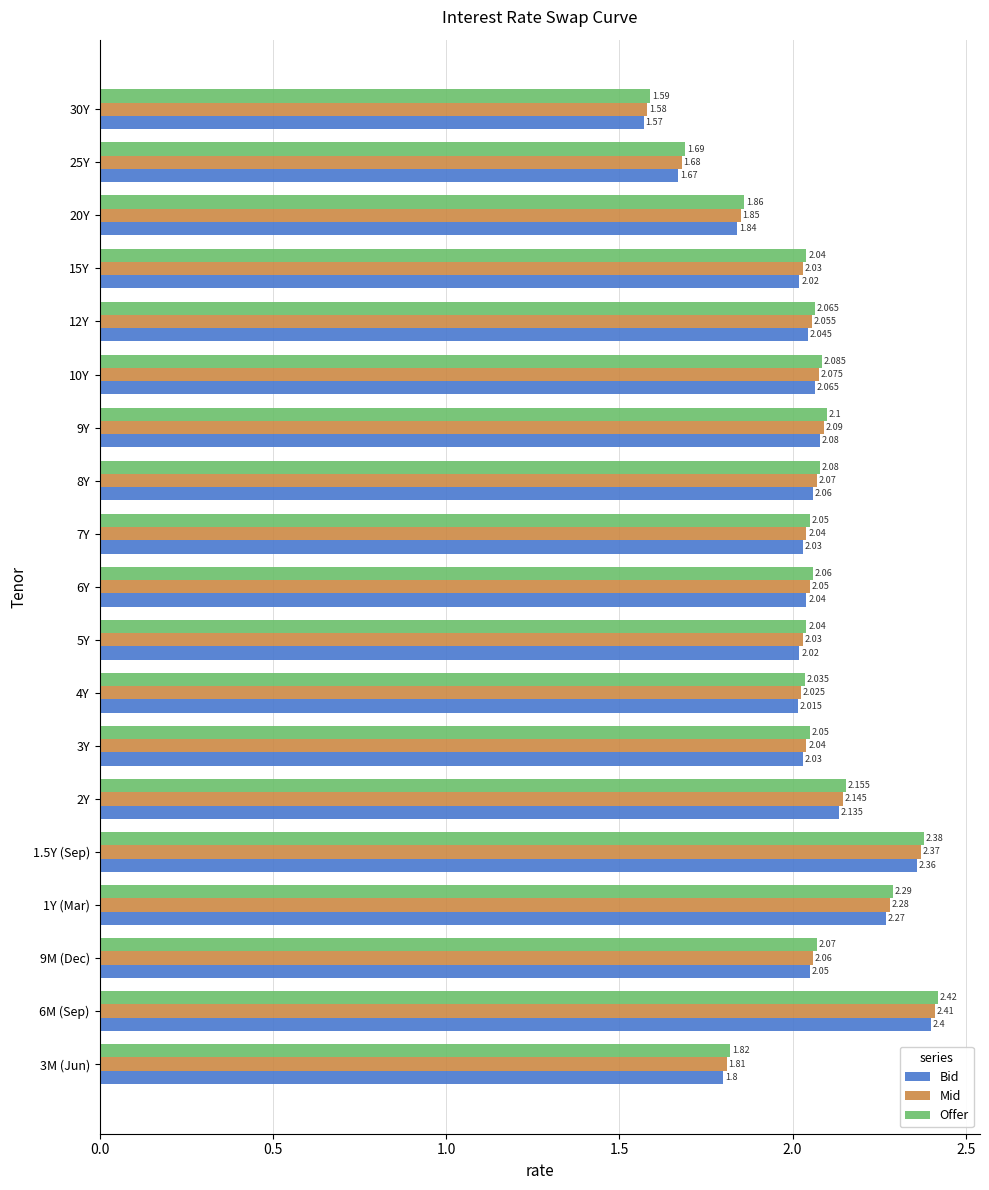

Which series has the largest total across all categories?

Offer